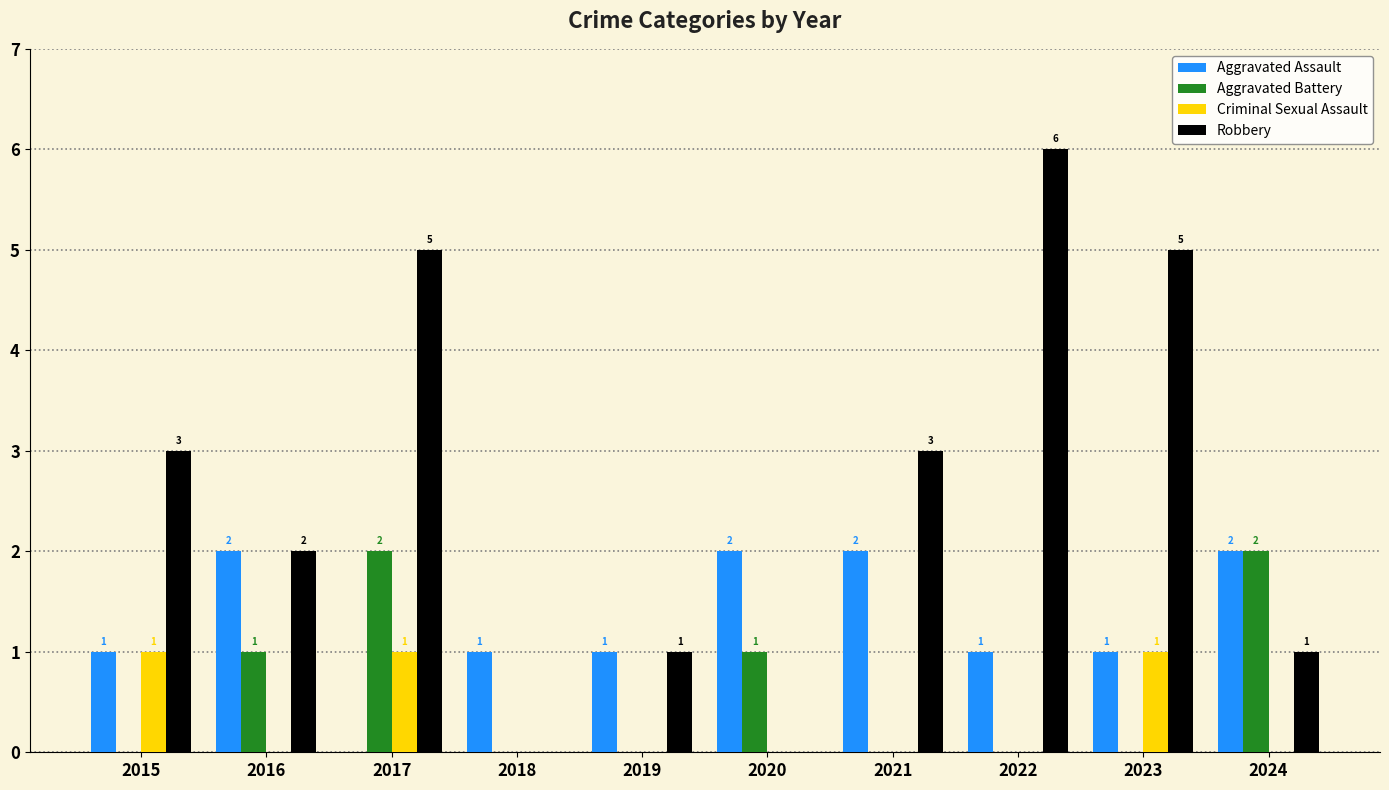

What is the spread (max minus min) of values at 2016?

2